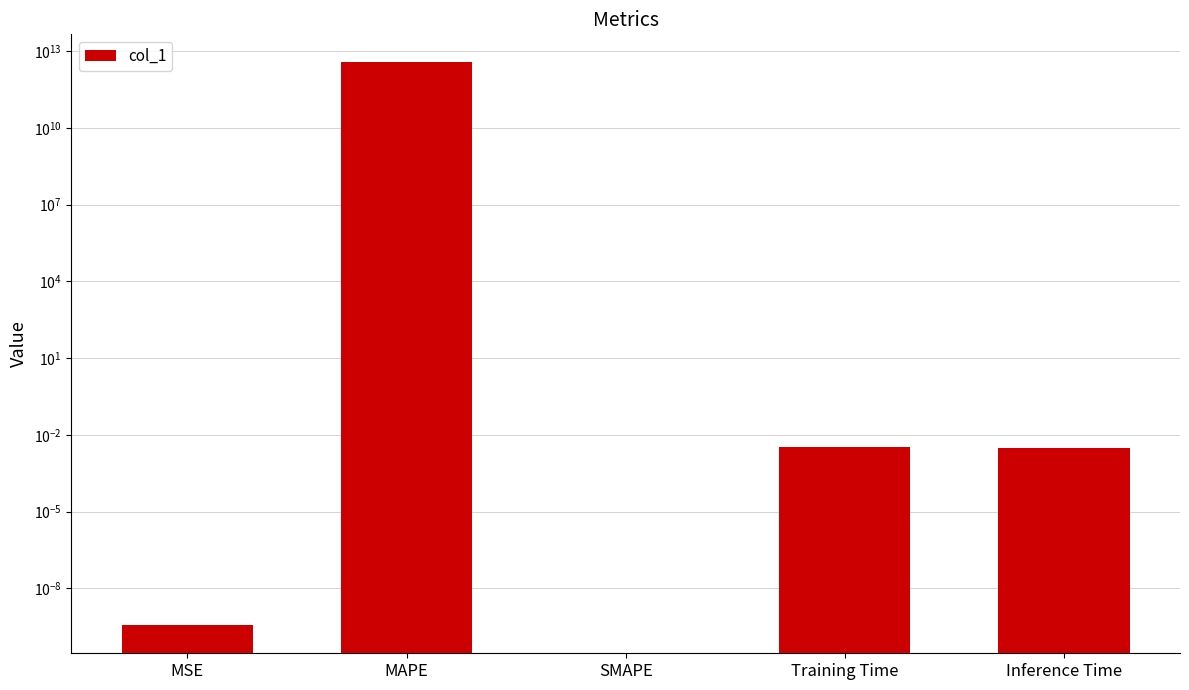

Rank the categories by value from lowest to highest.

SMAPE, MSE, Inference Time, Training Time, MAPE